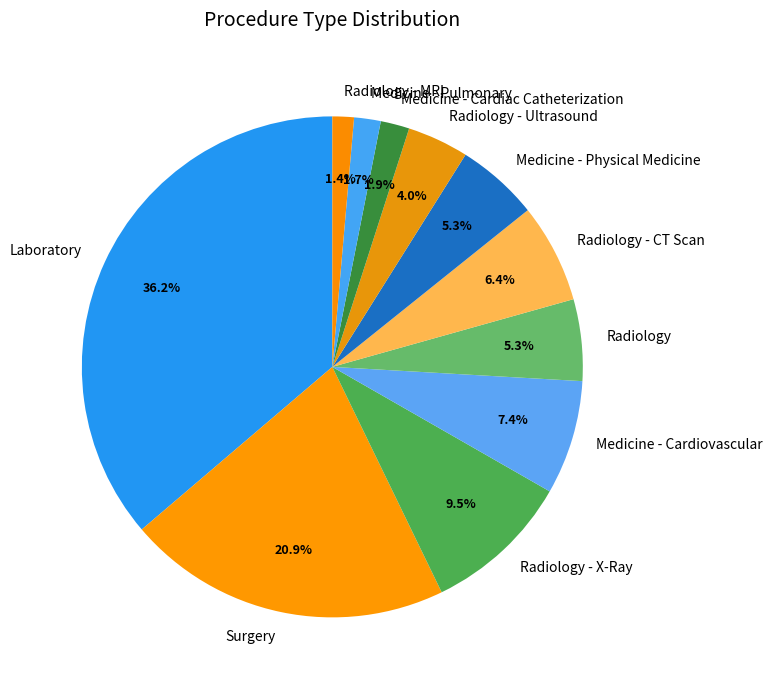

What portion of the pie excludes Medicine - Pulmonary?

98.3%